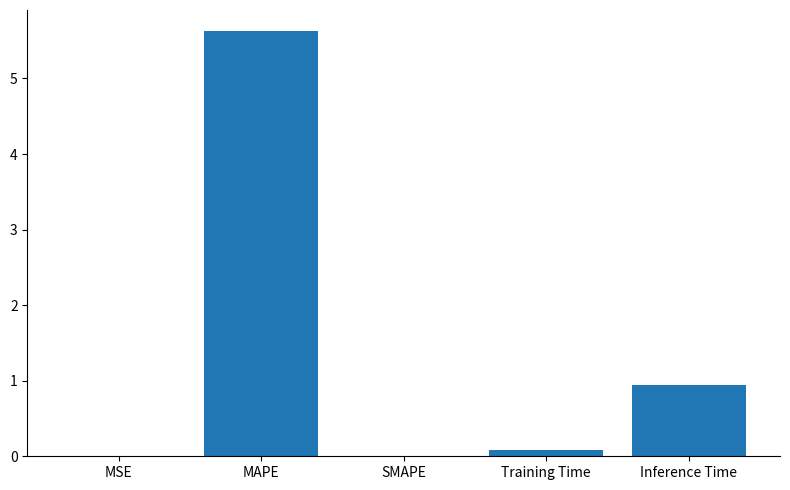

At which label is the value closest to 2?

Inference Time